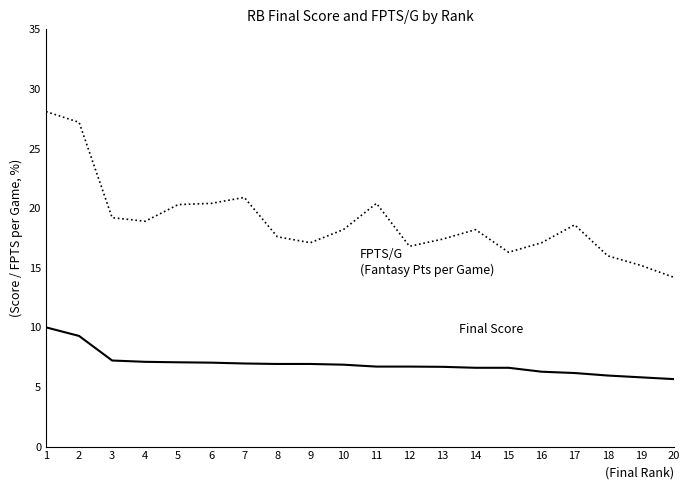

How many lines are shown in the chart?

2